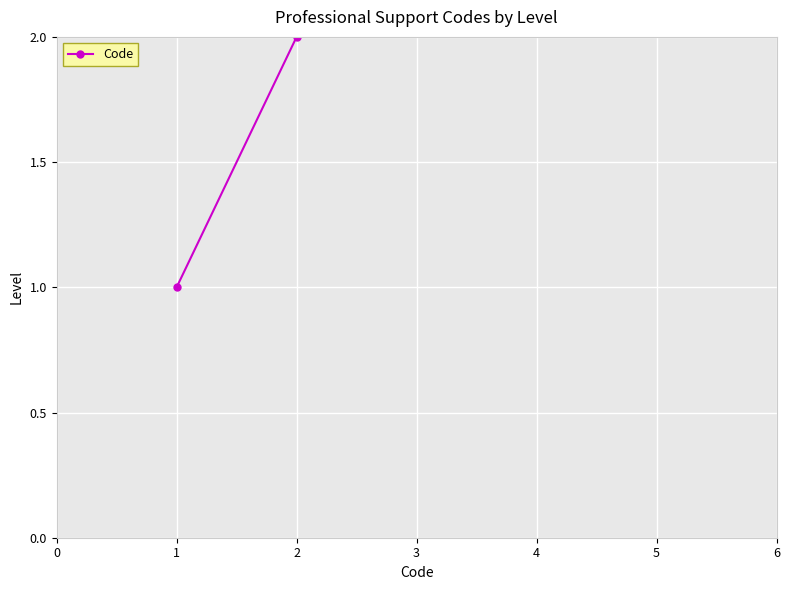

How many lines are shown in the chart?

1